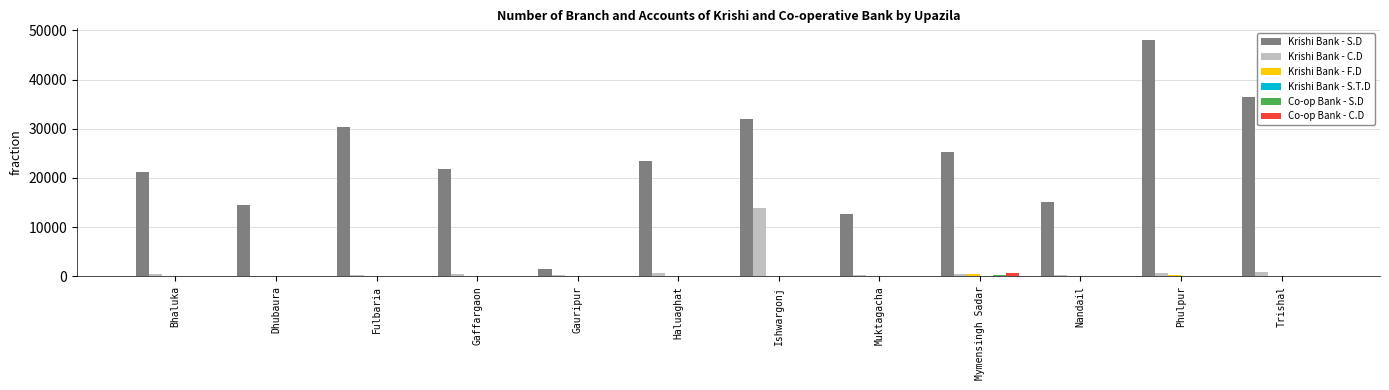

Where is Krishi Bank - S.D nearest to the value 24773?

Mymensingh Sadar